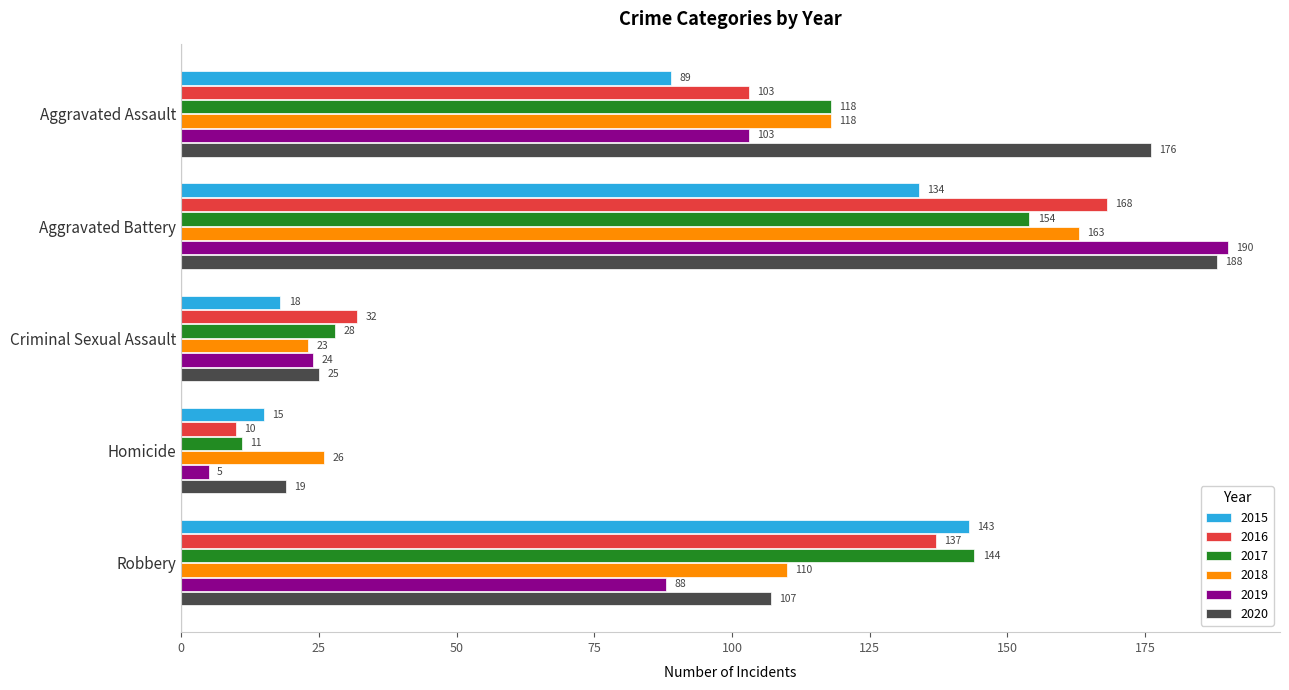

Between Aggravated Battery and Criminal Sexual Assault, which series saw the biggest shift?

2019